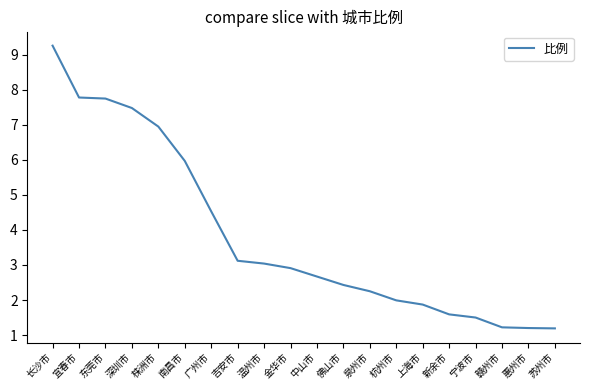

What position from the right is 吉安市?

13